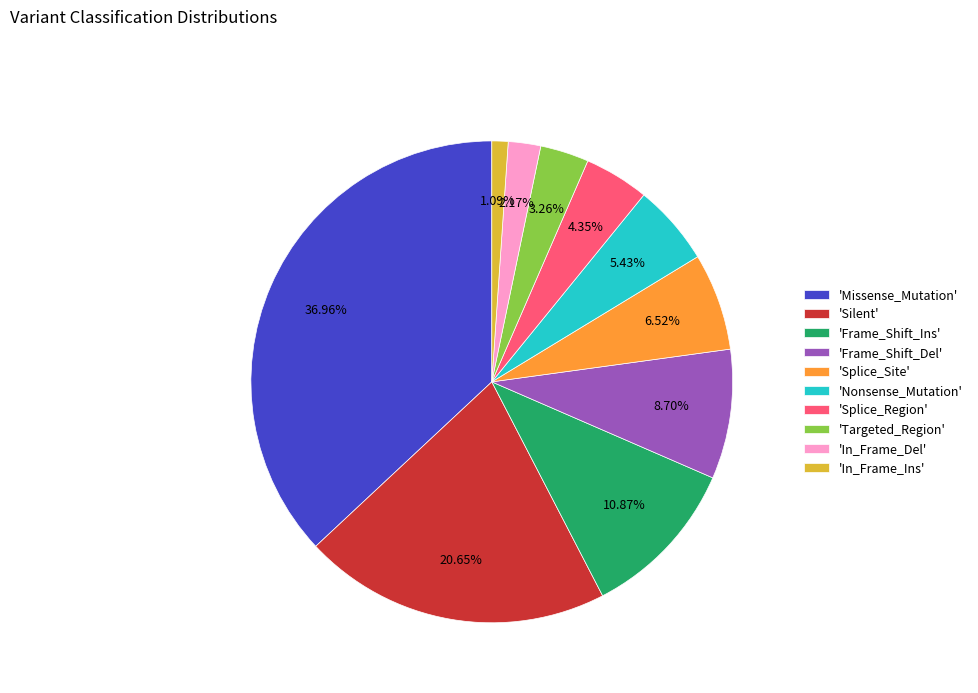

What is the smallest slice in the pie chart?

'In_Frame_Ins'